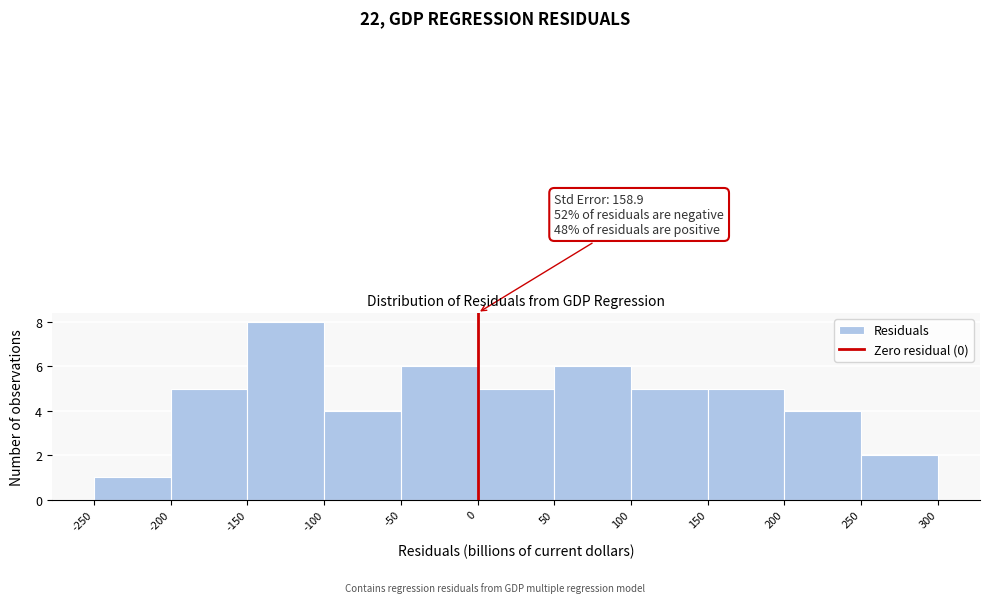

Which range on the x-axis has the tallest bar?

-150 to -100